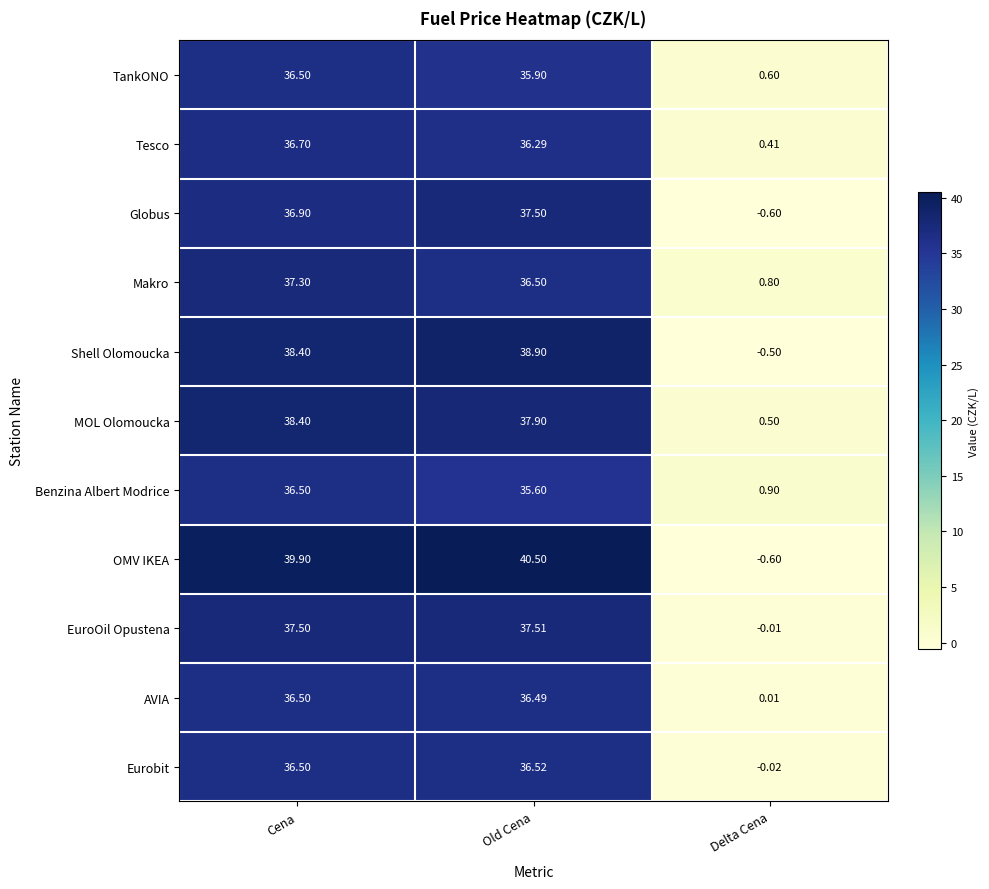

Which category has the highest value in the Benzina Albert Modrice series?

Cena